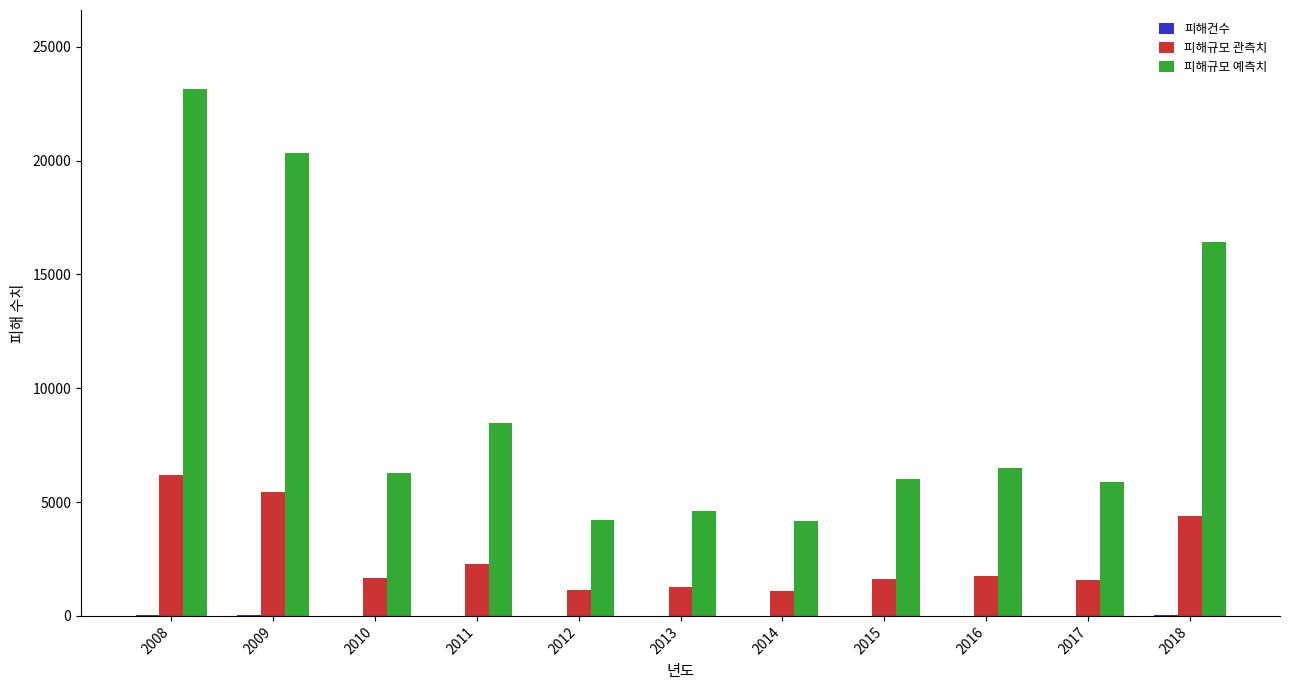

What is the average value of the 피해규모 예측치 series?

9643